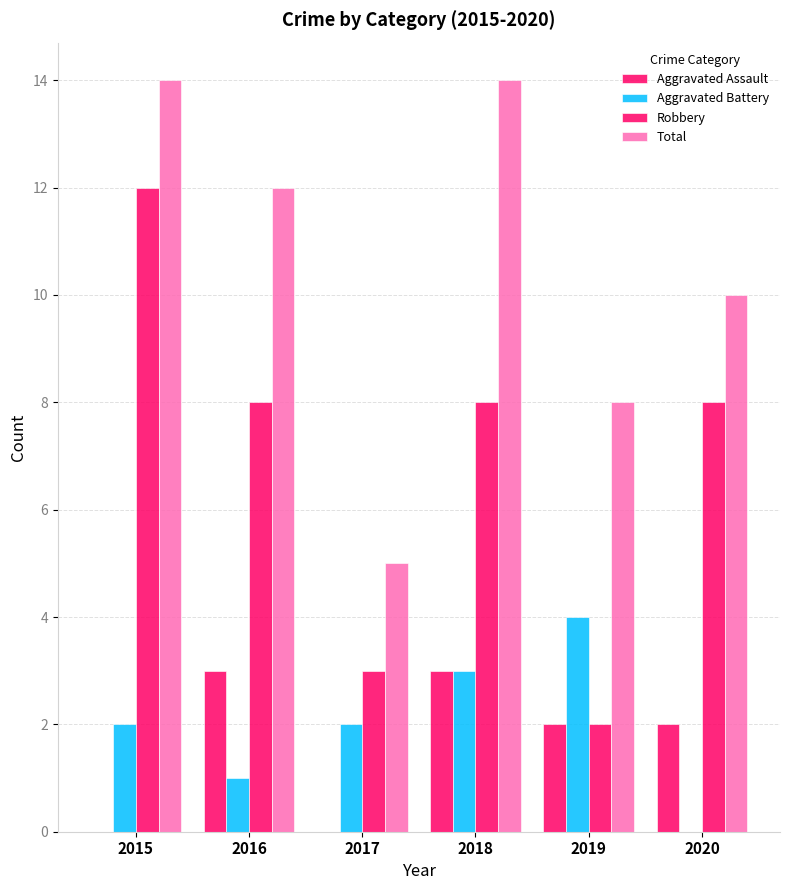

List the labels in order of Total value, smallest first.

2017, 2019, 2020, 2016, 2015, 2018